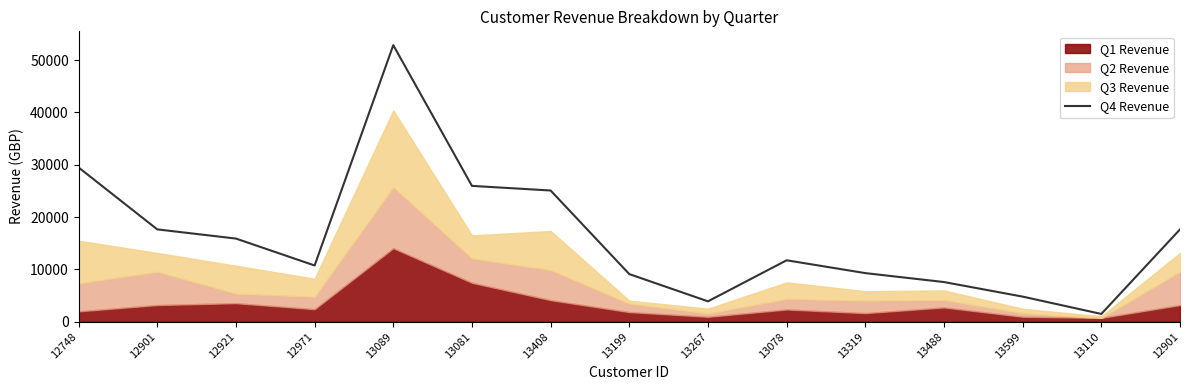

Where is the data nearest to the value 27180?

13081